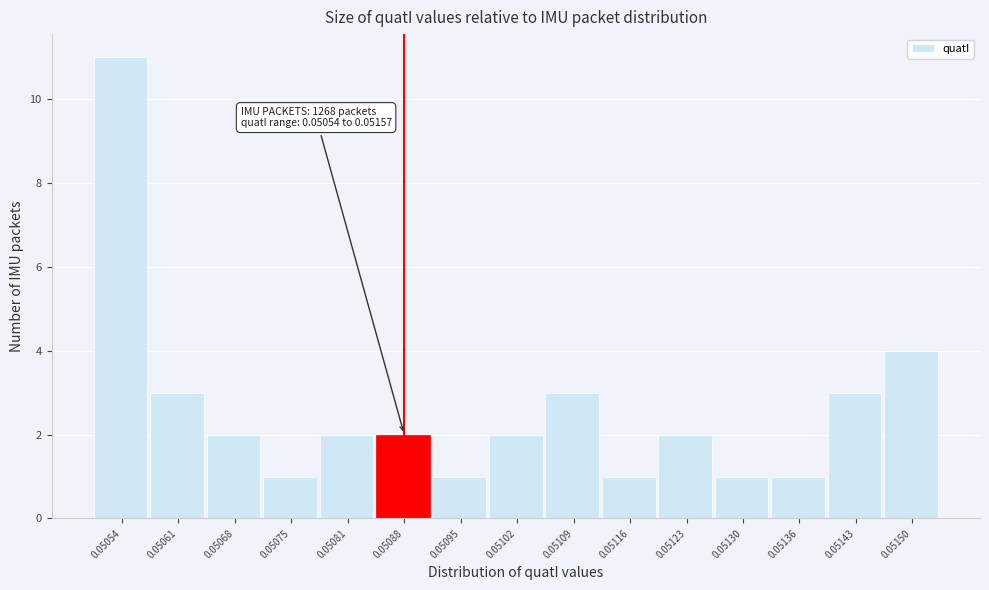

Reading left to right, list all the values displayed in this chart.

11	3	2	1	2	2	1	2	3	1	2	1	1	3	4